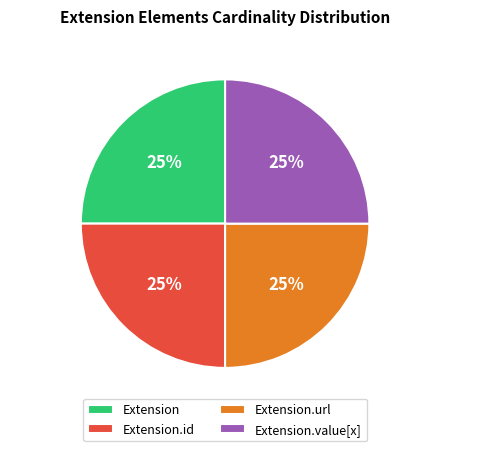

What is the ratio of the value at Extension.value[x] to the value at Extension?

1.0